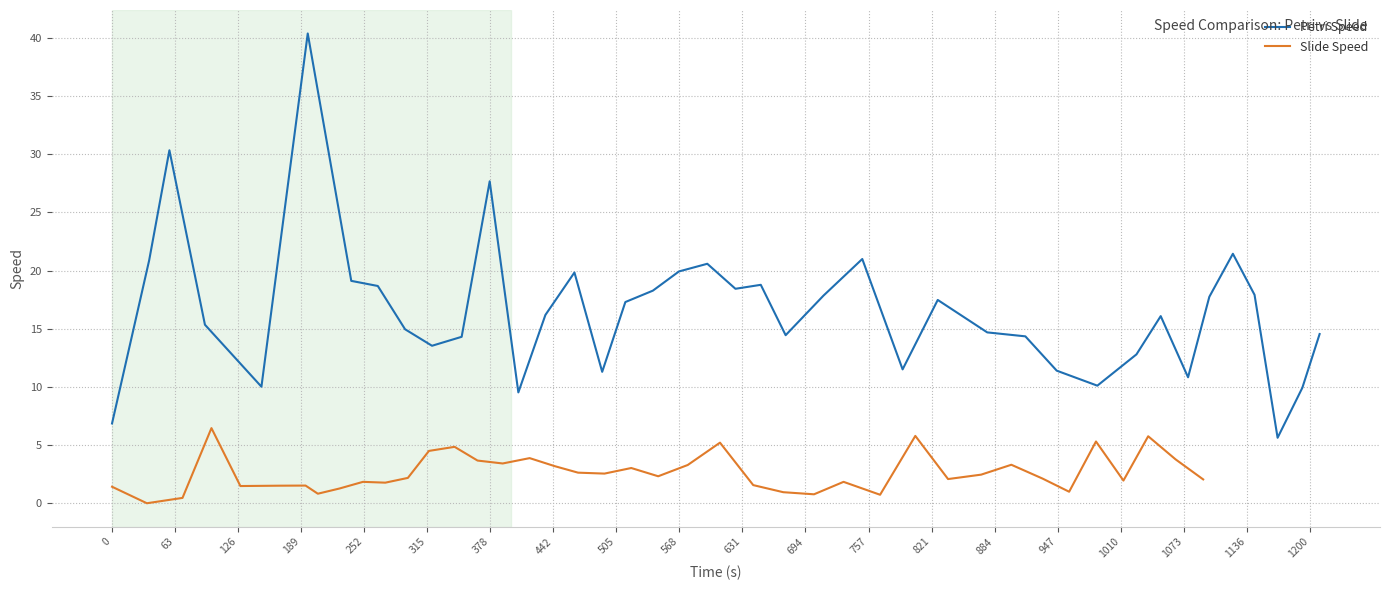

Reading left to right, what are all the values shown in this chart?

Petri Speed: 6.9	20.9	30.4	15.3	10.0	40.4	19.1	18.7	15.0	13.5	14.3	27.7	9.5	16.2	19.8	11.3	17.3	18.3	19.9	20.6	18.4	18.8	14.4	17.9	21.0	11.5	17.5	14.7	14.3	11.4	10.1	12.8	16.1	10.8	17.8	21.4	17.9	5.6	9.9	14.6
Slide Speed: 1.4	0.0	0.5	6.5	1.5	1.5	1.5	0.8	1.3	1.8	1.8	2.2	4.5	4.8	3.7	3.4	3.9	3.2	2.6	2.5	3.0	2.3	3.3	5.2	1.6	0.9	0.8	1.8	0.7	5.8	2.1	2.5	3.3	2.1	1.0	5.3	1.9	5.8	3.8	2.0